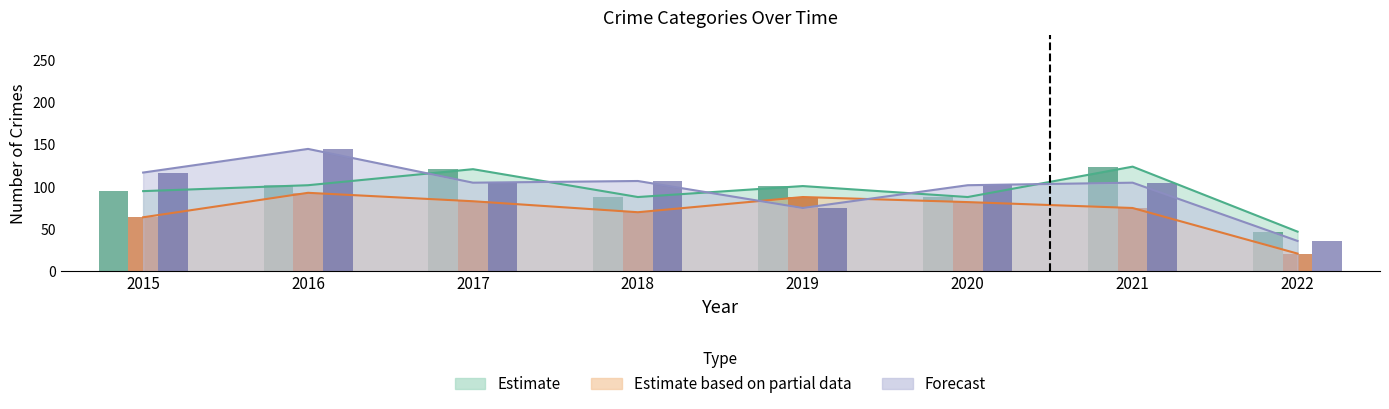

The value of Aggravated Battery at 2016 is 35. True or false?

False